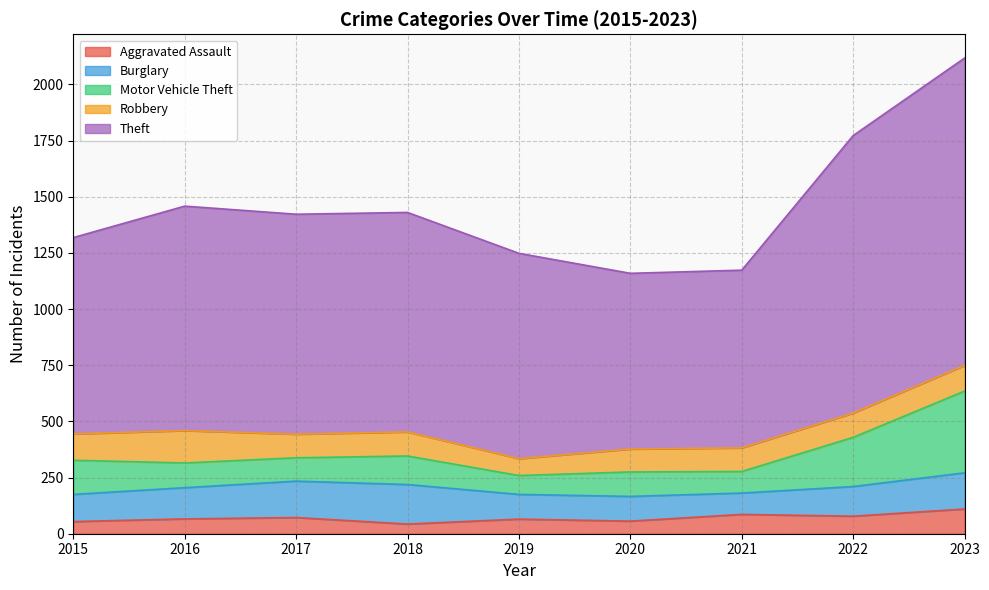

Is the value of Burglary at 2017 greater than the value of Aggravated Assault at 2018?

Yes